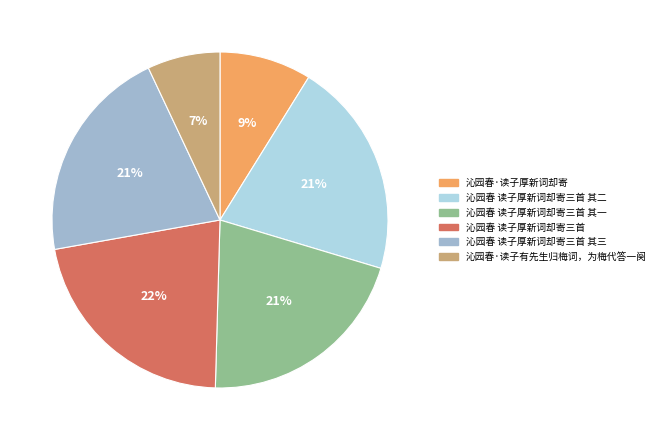

Approximately how many times larger is the value at 沁园春·读子有先生归梅词，为梅代答一阕 compared to 沁园春 读子厚新词却寄三首 其三?

0.3